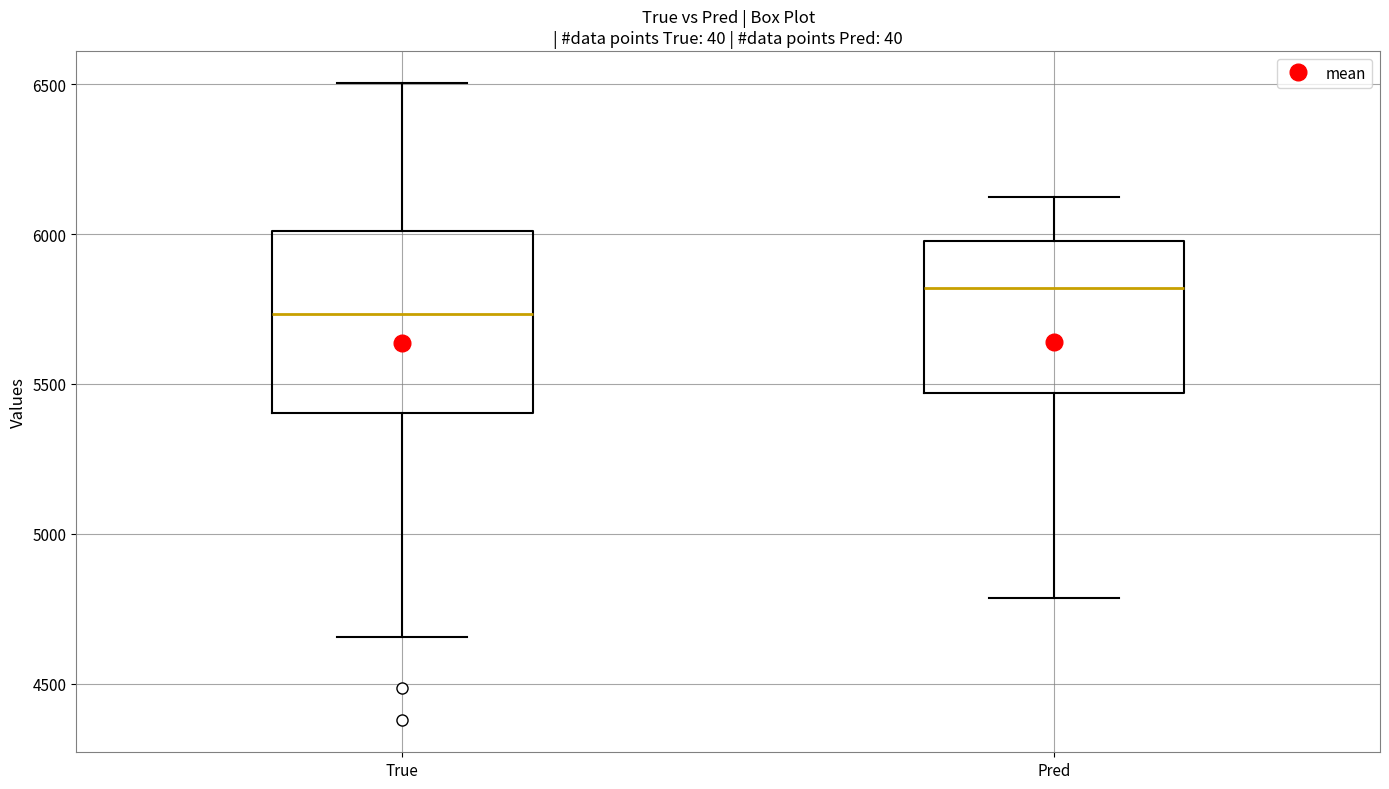

Reading left to right, transcribe this box plot: for each box, give where its median line is, the range the box spans, and where its two whiskers end, as read against the y-axis. The values are not printed on the chart, so give them approximately, as read against the axis.

True: median 5750, box 5400 to 6000, whiskers 4650 to 6500
Pred: median 5800, box 5450 to 6000, whiskers 4800 to 6100